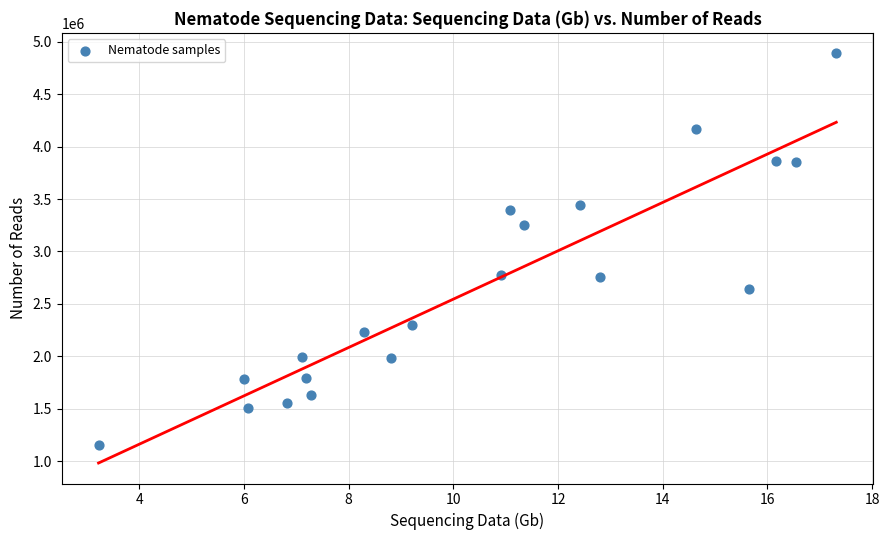

What is the range of Y values (max minus min)?

3740753